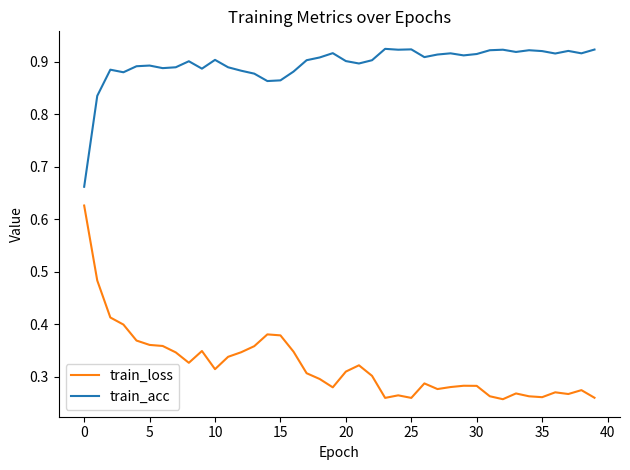

Count the train_acc values in the range 0 to 1.

40